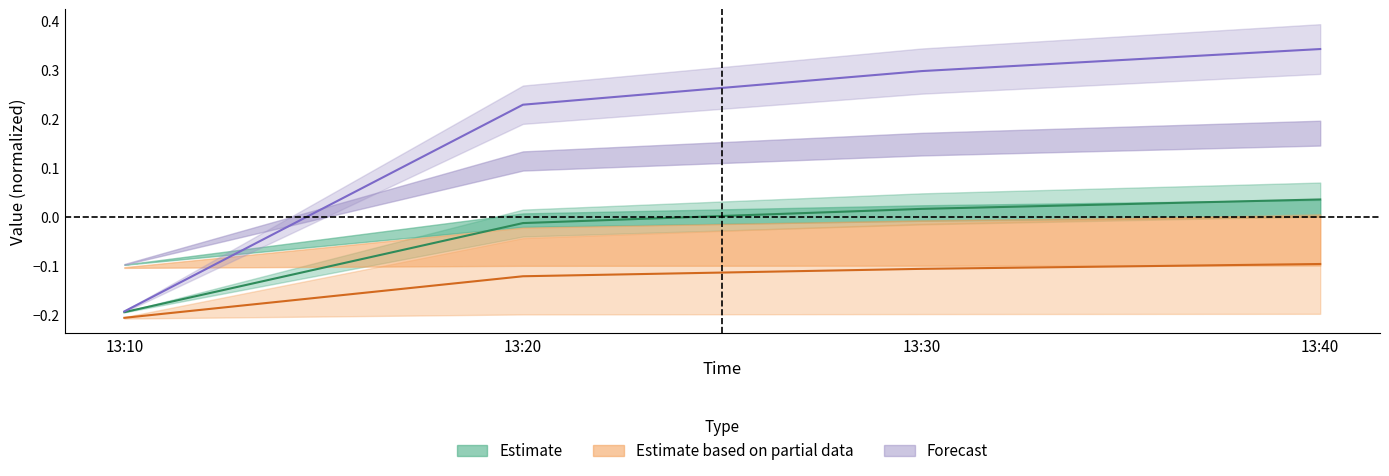

At how many categories does at least one series exceed 0?

3